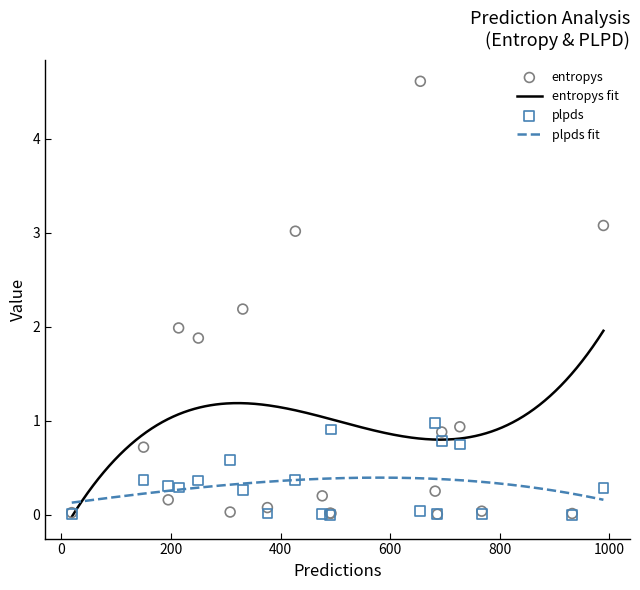

At which category is the sum across all series the highest?

9